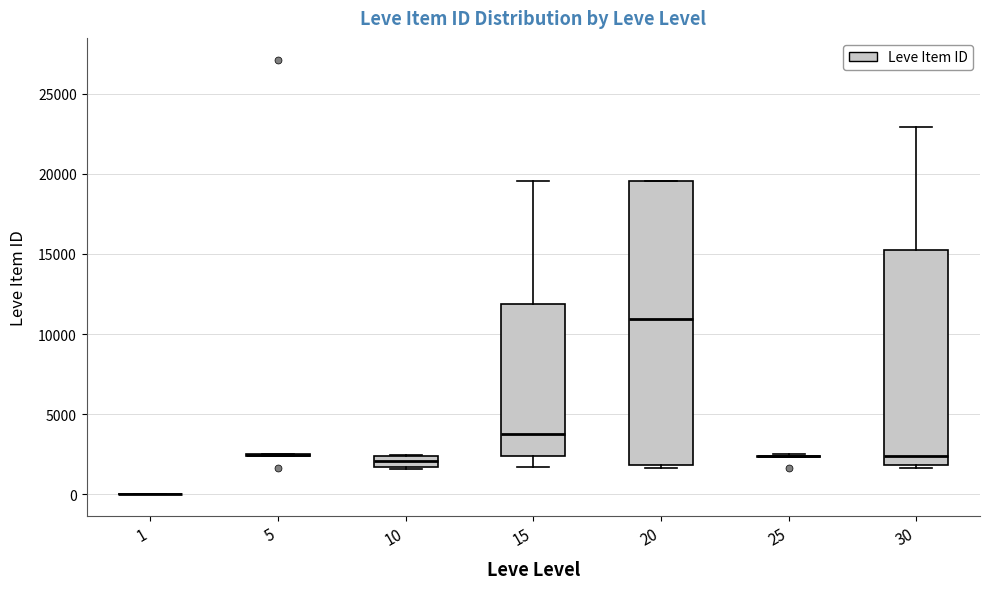

Which box is the tallest, from its lower edge to its upper edge?

20